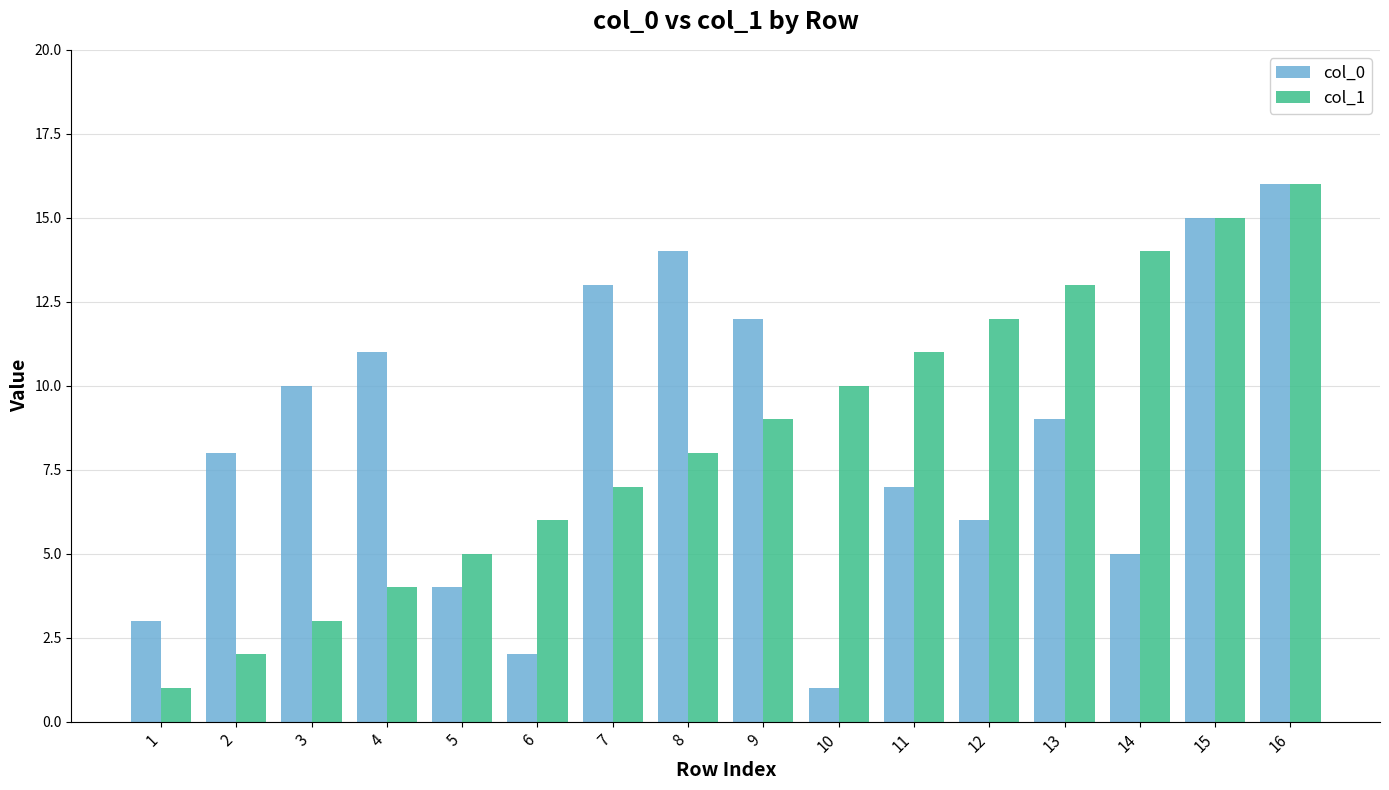

Does the chart contain stacked bars?

No